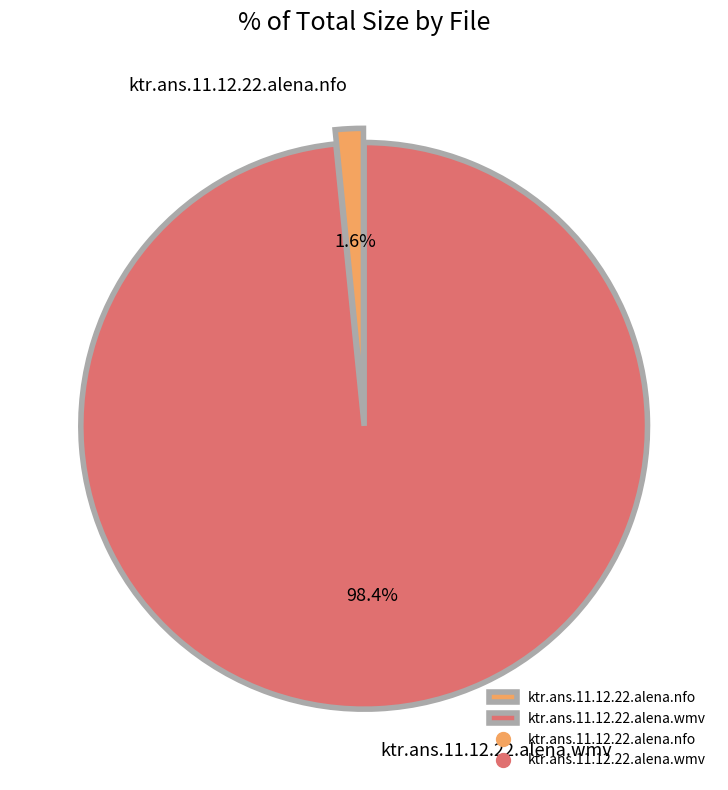

Combined, what portion of the pie is ktr.ans.11.12.22.alena.nfo and ktr.ans.11.12.22.alena.wmv?

100.0%